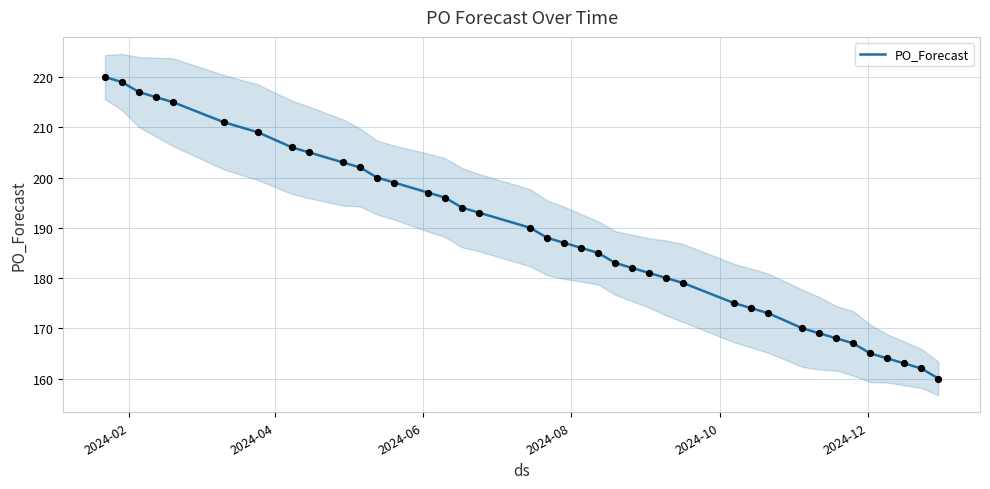

What is the highest value of the PO_Forecast series?

220